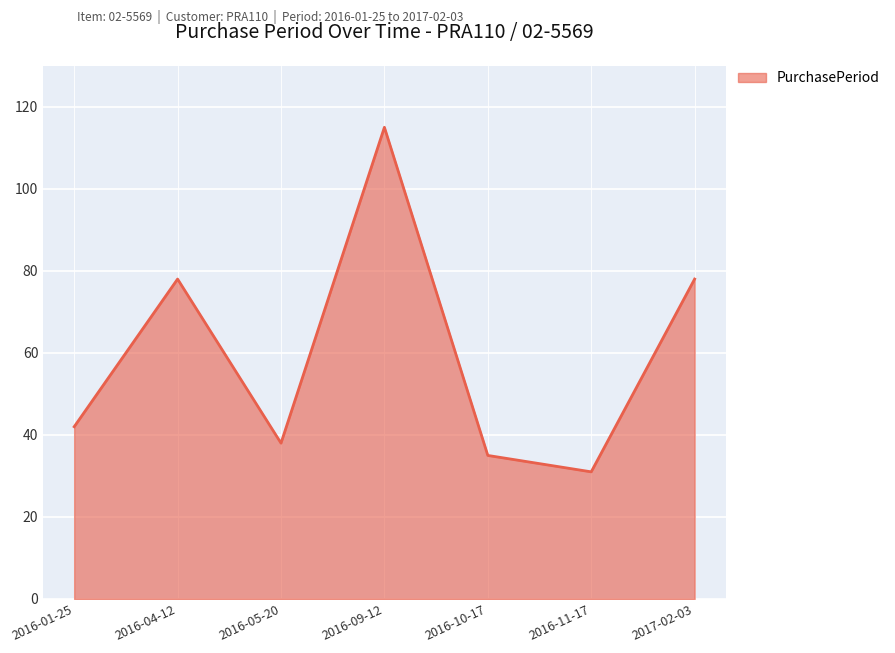

What position from the right is 2016-09-12?

4